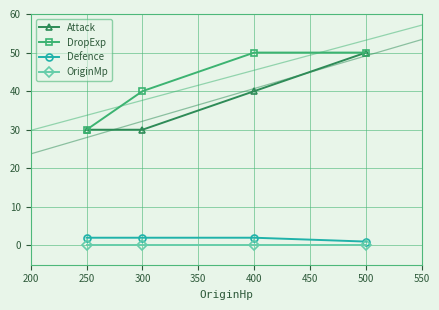

Rank the series by their maximum value, from highest to lowest.

Attack, DropExp, Defence, OriginMp